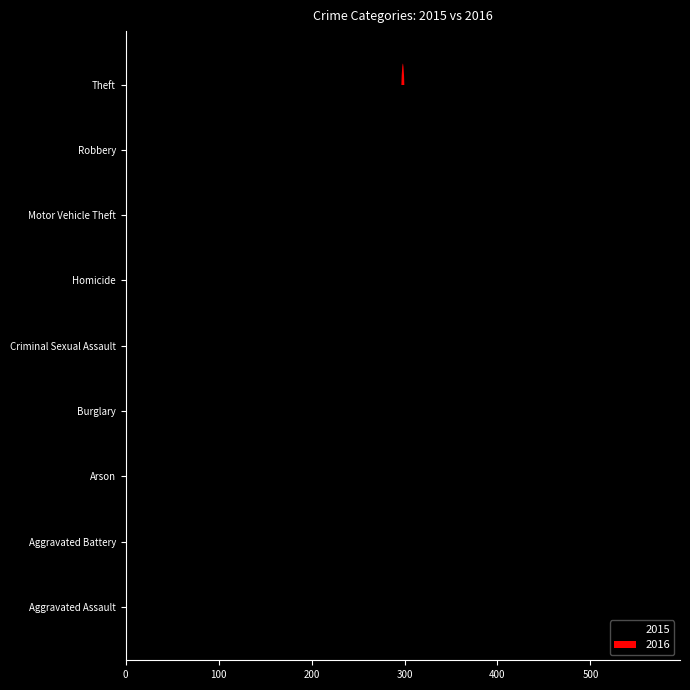

What is the minimum value shown in the chart?

3